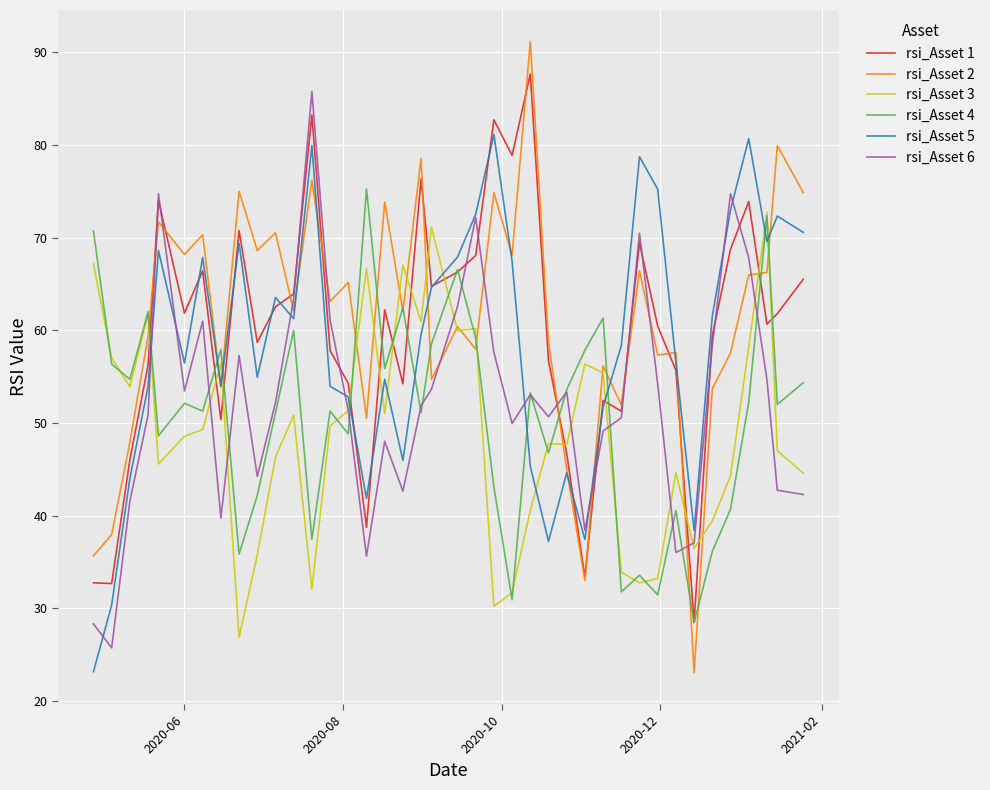

True or false: rsi_Asset 5 and rsi_Asset 3 intersect in this chart.

True